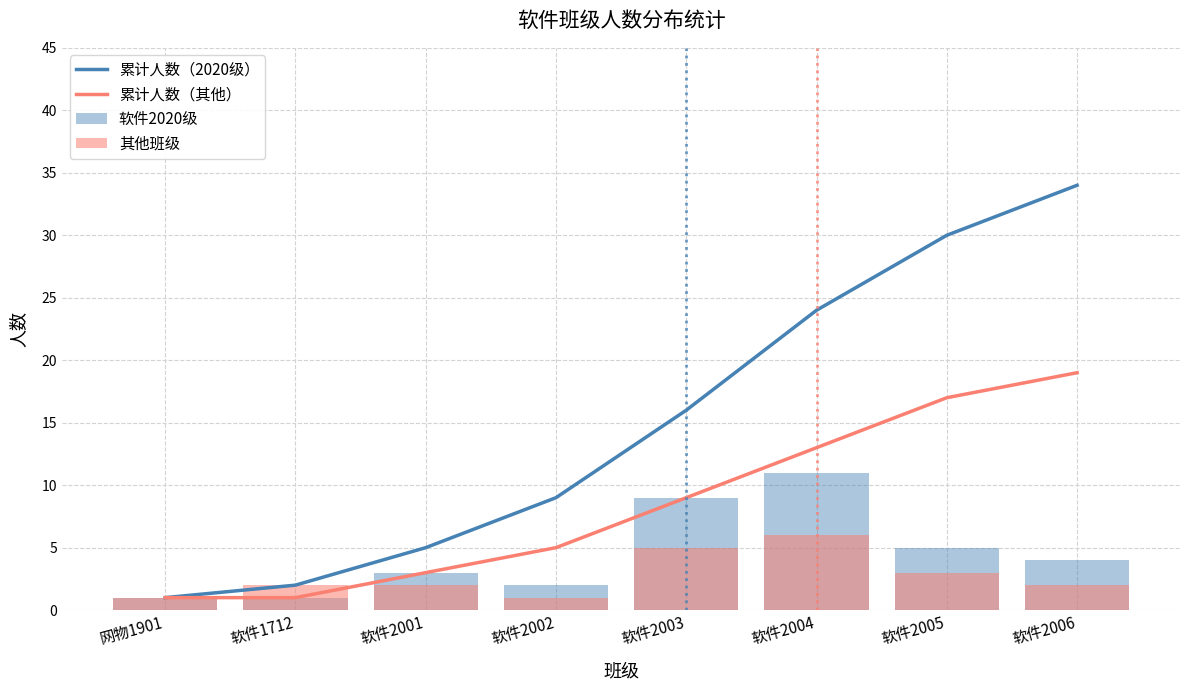

What is the label of the 4th bar from the right?

软件2003